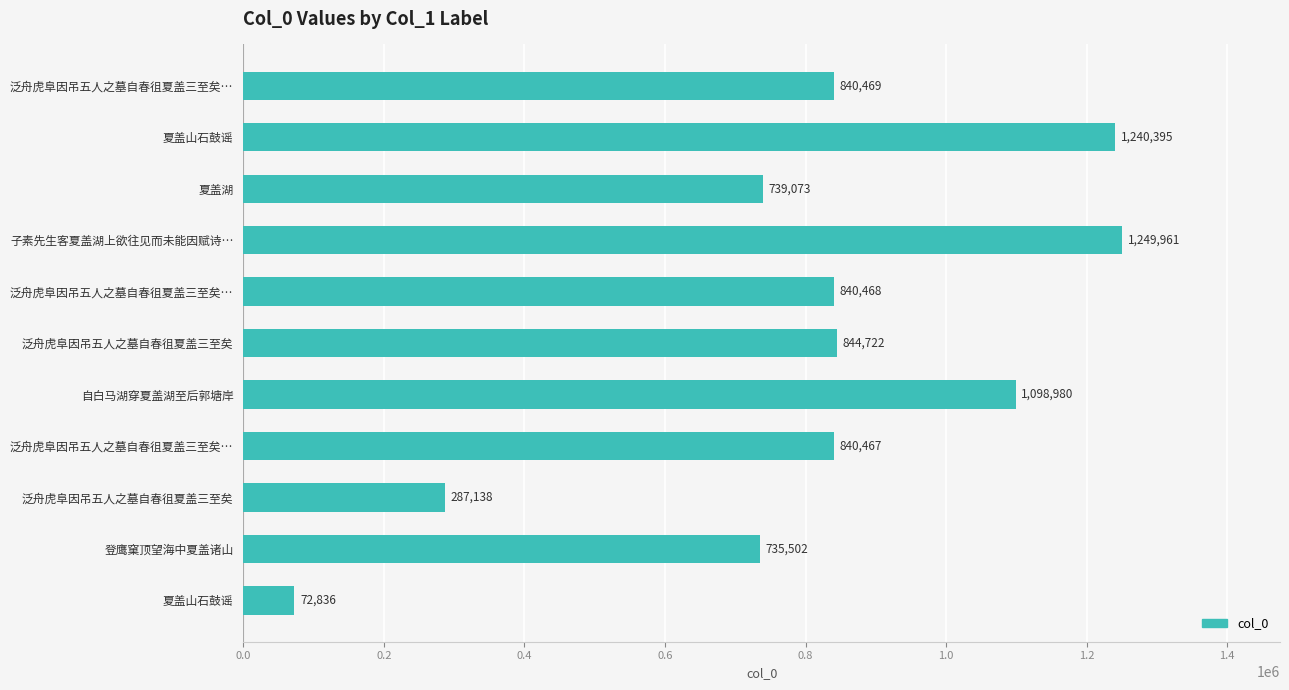

At which label is the value closest to 661398?

登鹰窠顶望海中夏盖诸山